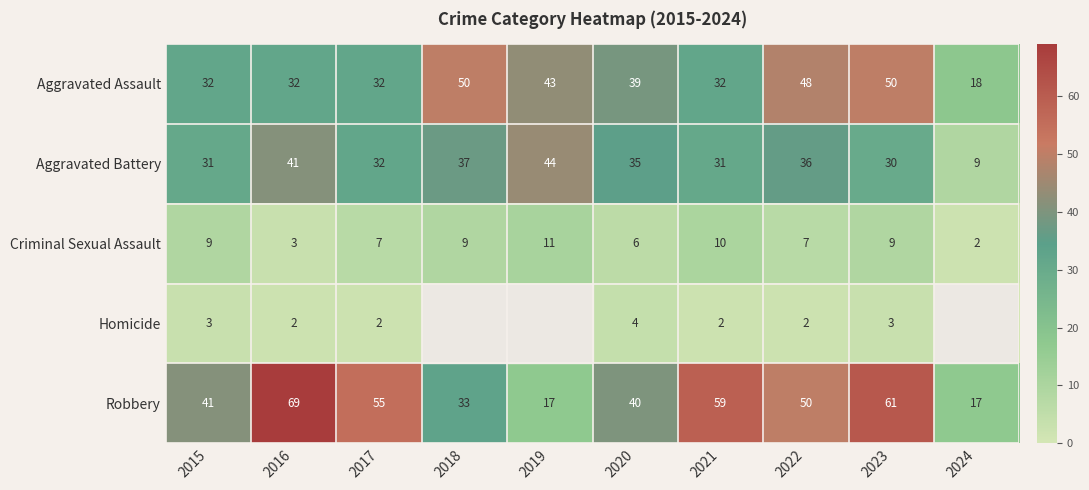

At which label does Aggravated Assault reach its minimum?

2024